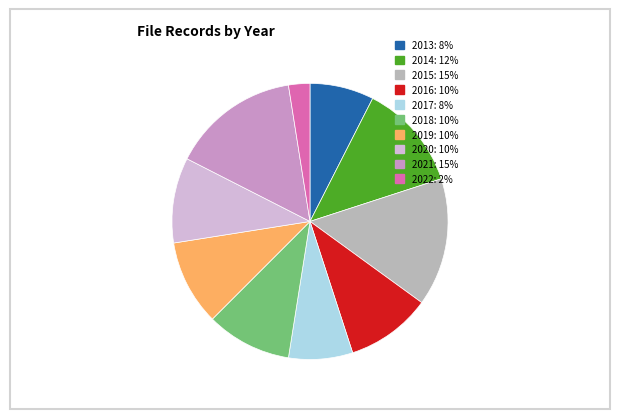

Which has a higher value, 2015 or 2020?

2015